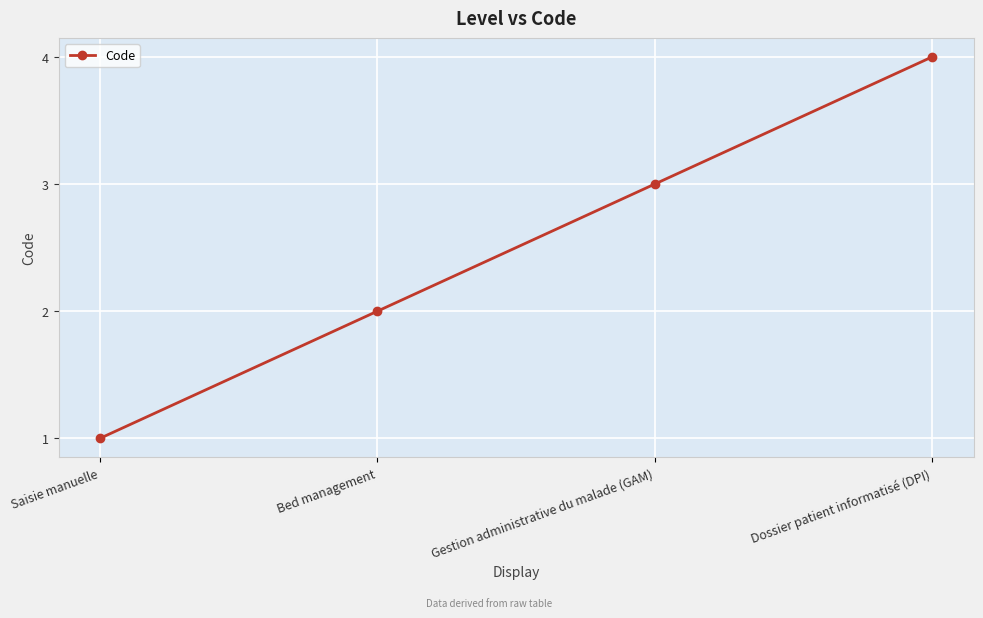

What is the difference between the values at Gestion administrative du malade (GAM) and Saisie manuelle?

2